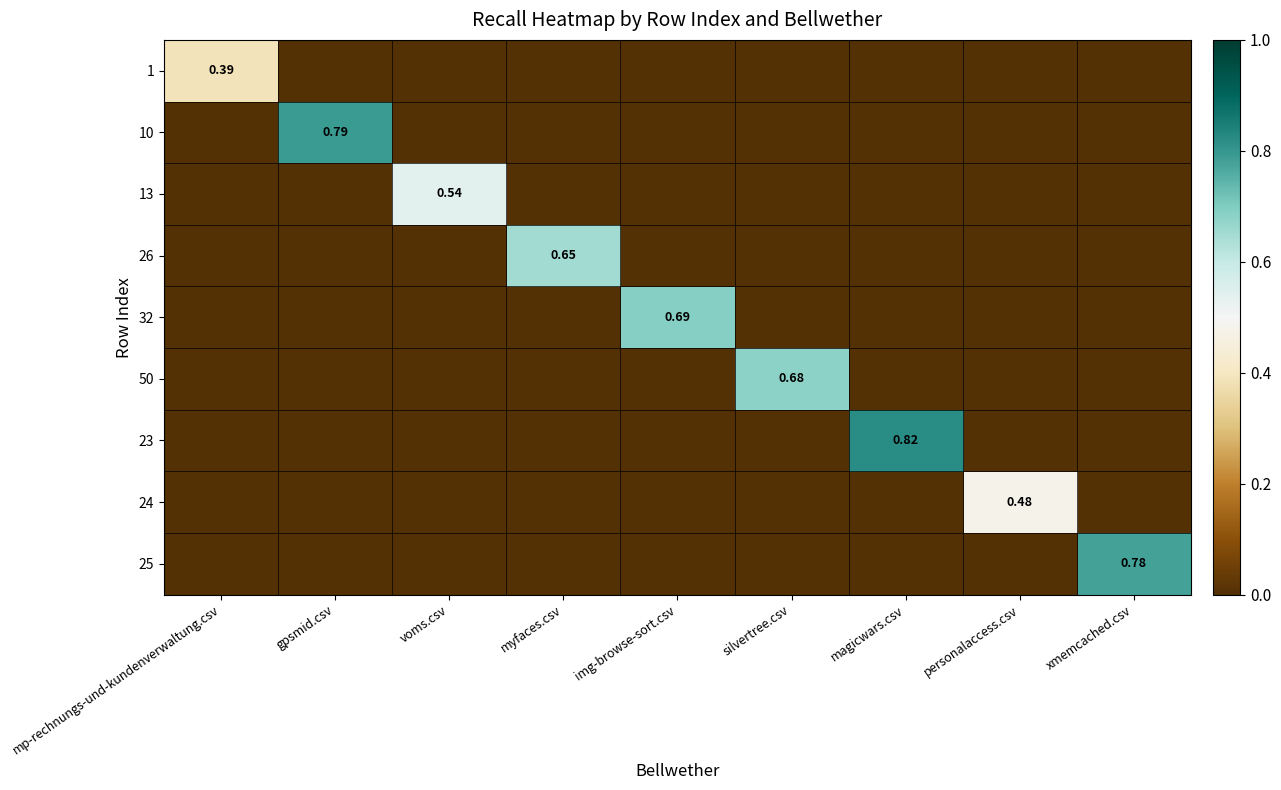

Between magicwars.csv and xmemcached.csv, which is larger?

magicwars.csv